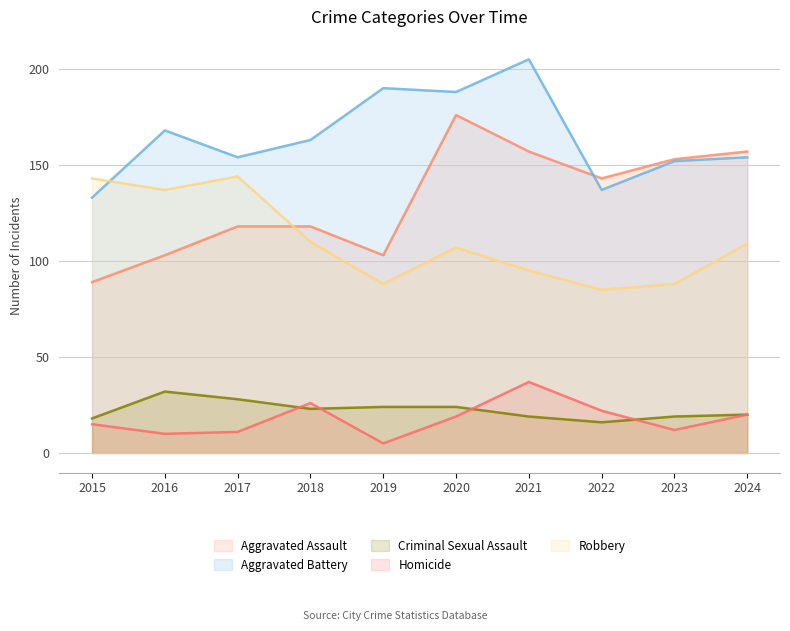

Reading left to right, extract all data points from this chart.

Aggravated Assault: 2015=89	2016=103	2017=118	2018=118	2019=103	2020=176	2021=157	2022=143	2023=153	2024=157
Aggravated Battery: 2015=133	2016=168	2017=154	2018=163	2019=190	2020=188	2021=205	2022=137	2023=152	2024=154
Criminal Sexual Assault: 2015=18	2016=32	2017=28	2018=23	2019=24	2020=24	2021=19	2022=16	2023=19	2024=20
Homicide: 2015=15	2016=10	2017=11	2018=26	2019=5	2020=19	2021=37	2022=22	2023=12	2024=20
Robbery: 2015=143	2016=137	2017=144	2018=110	2019=88	2020=107	2021=95	2022=85	2023=88	2024=109